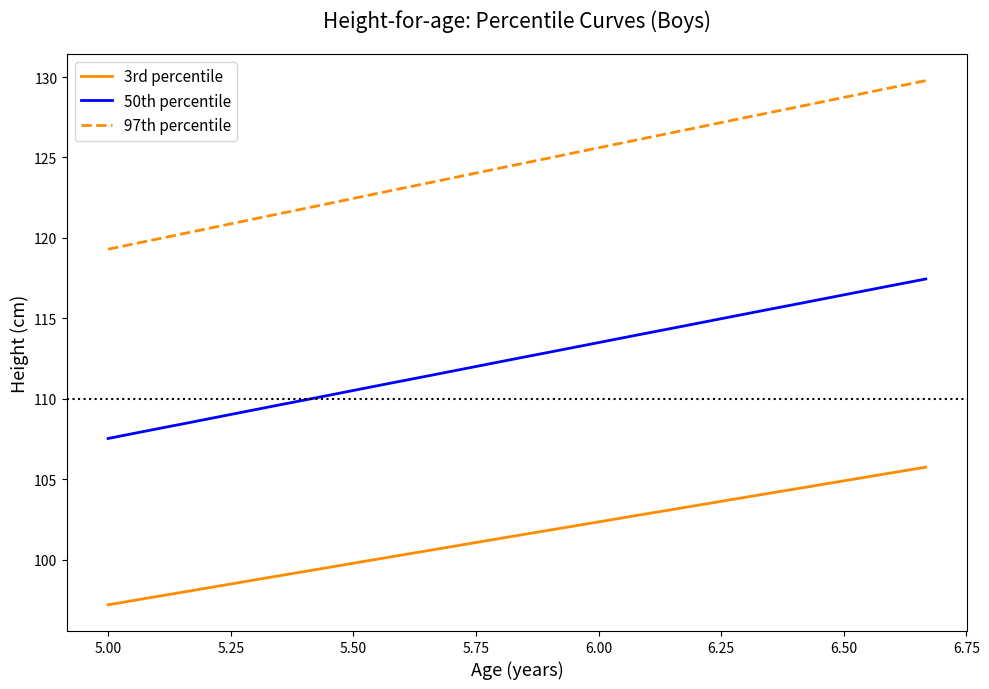

True or false: 50th percentile and 3rd percentile cross at least once.

False